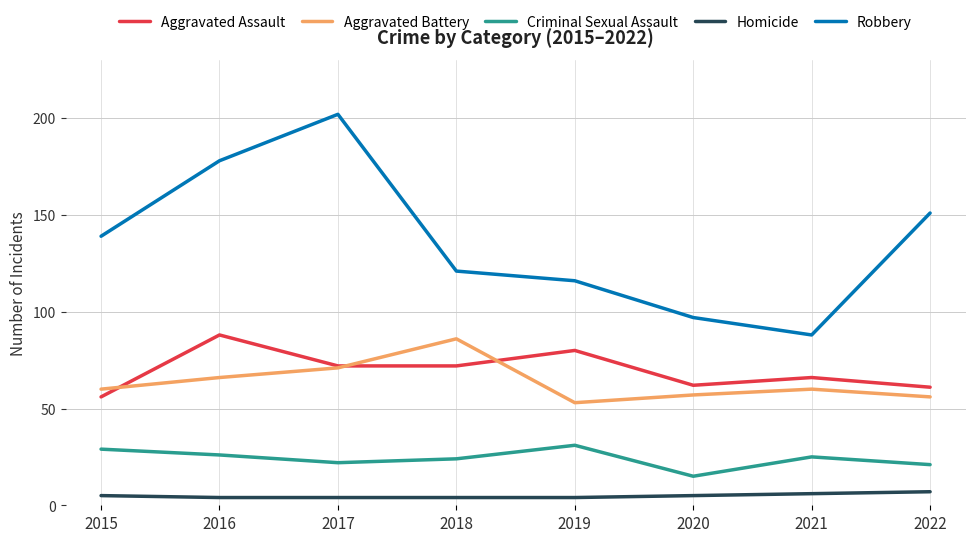

True or false: Aggravated Battery has a value of 71 at 2017.

True